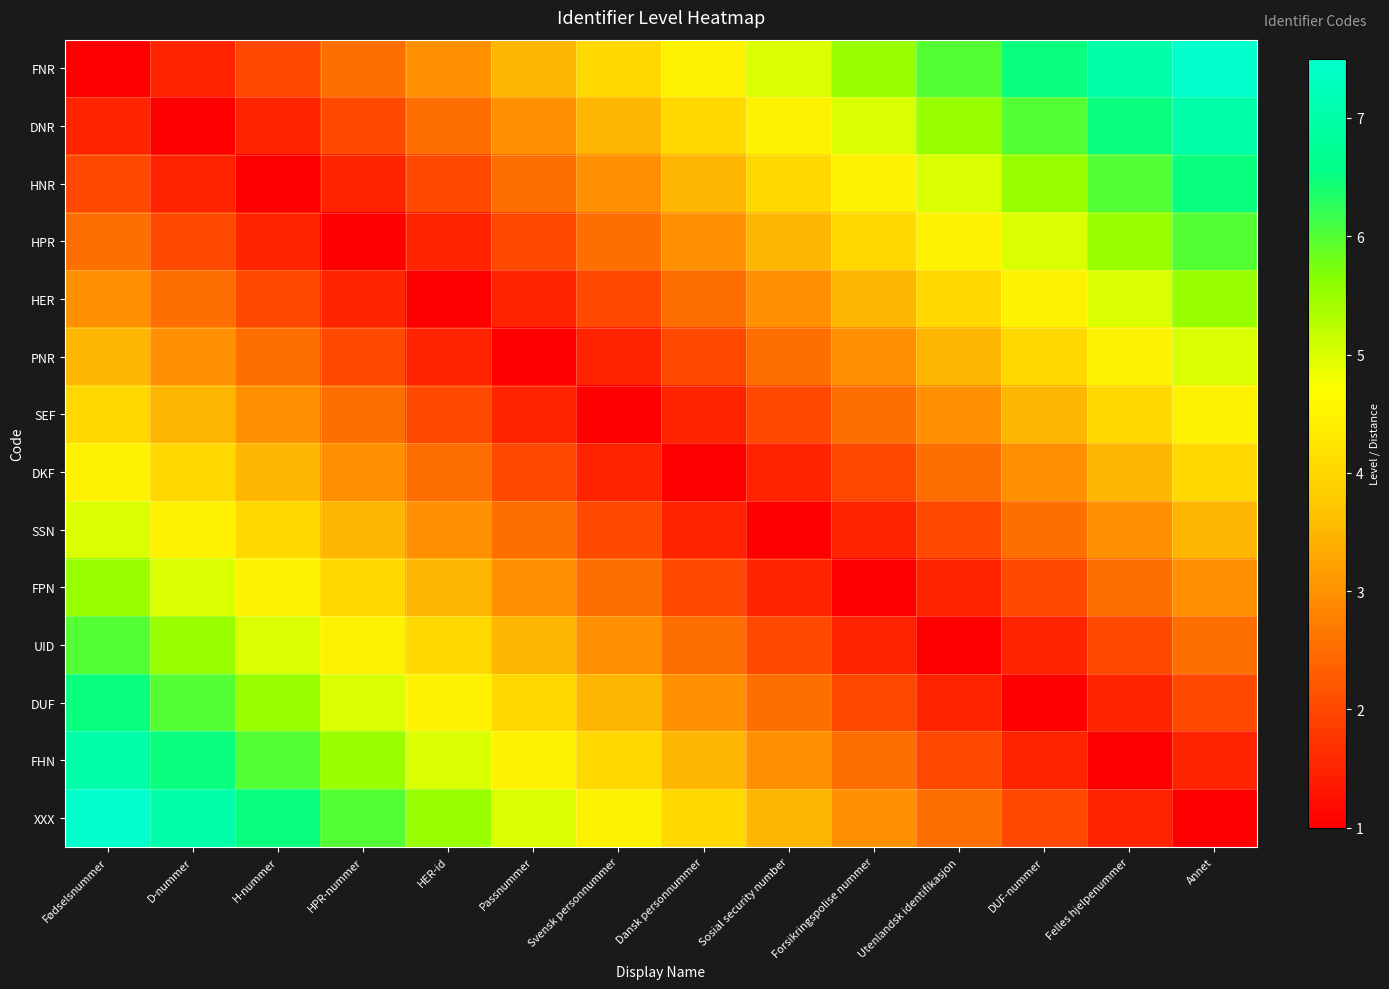

At how many categories does at least one series exceed 7?

2